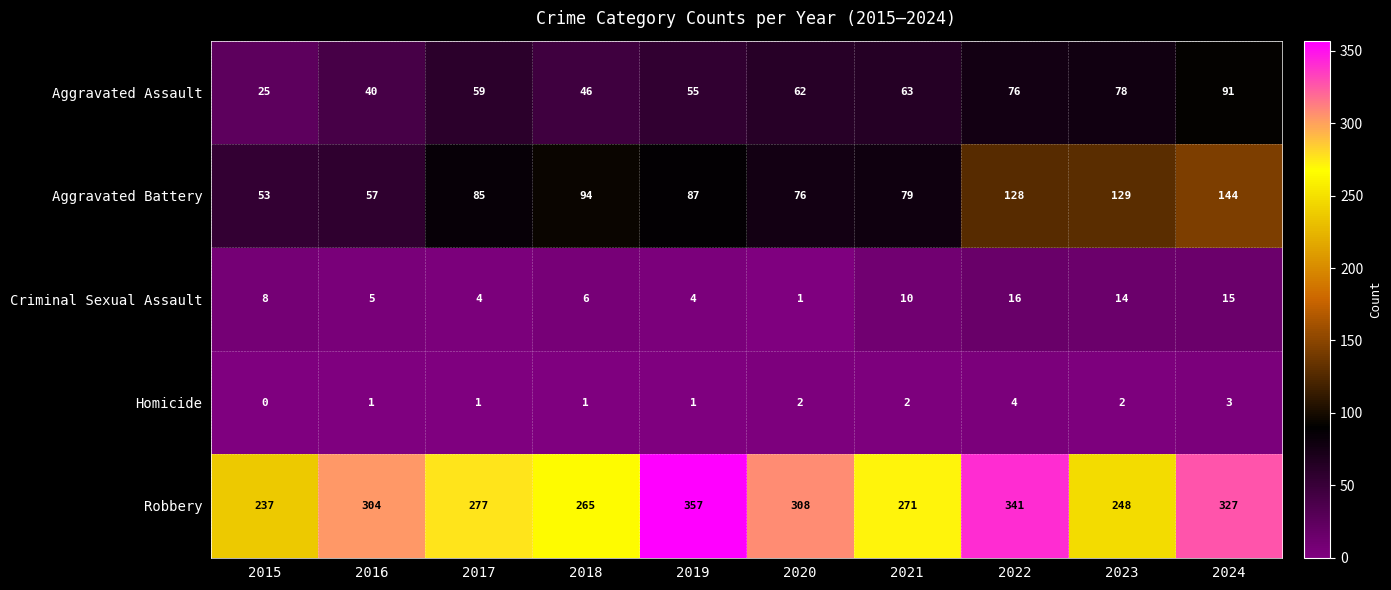

What is the difference between the Robbery values at 2024 and 2016?

23